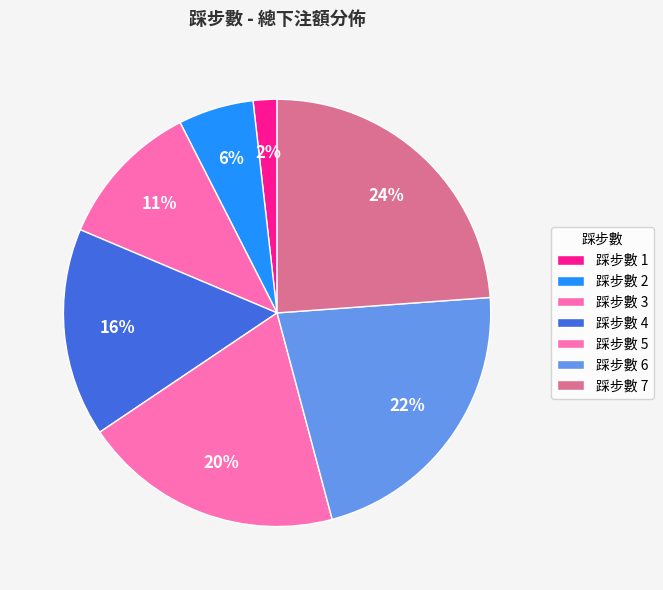

To the nearest percent, what is the average slice percentage?

14%